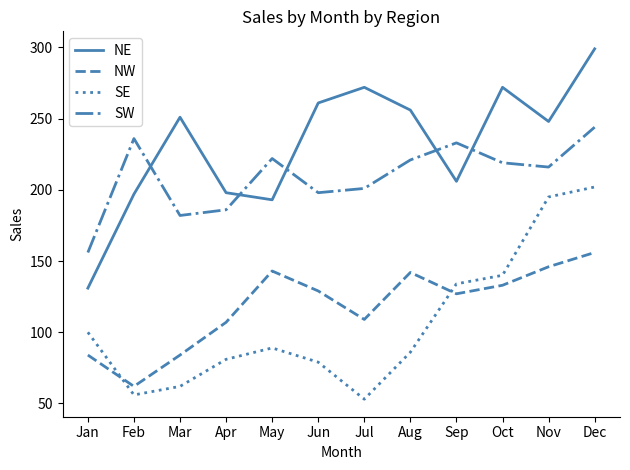

List the series in order of their peak value, highest first.

NE, SW, SE, NW